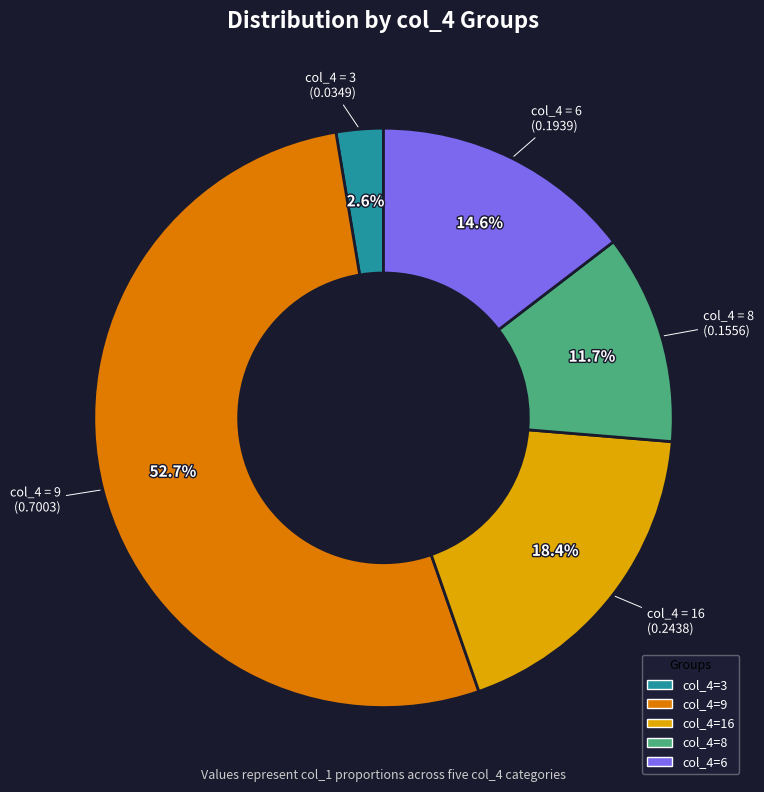

How many segments does this pie chart have?

5